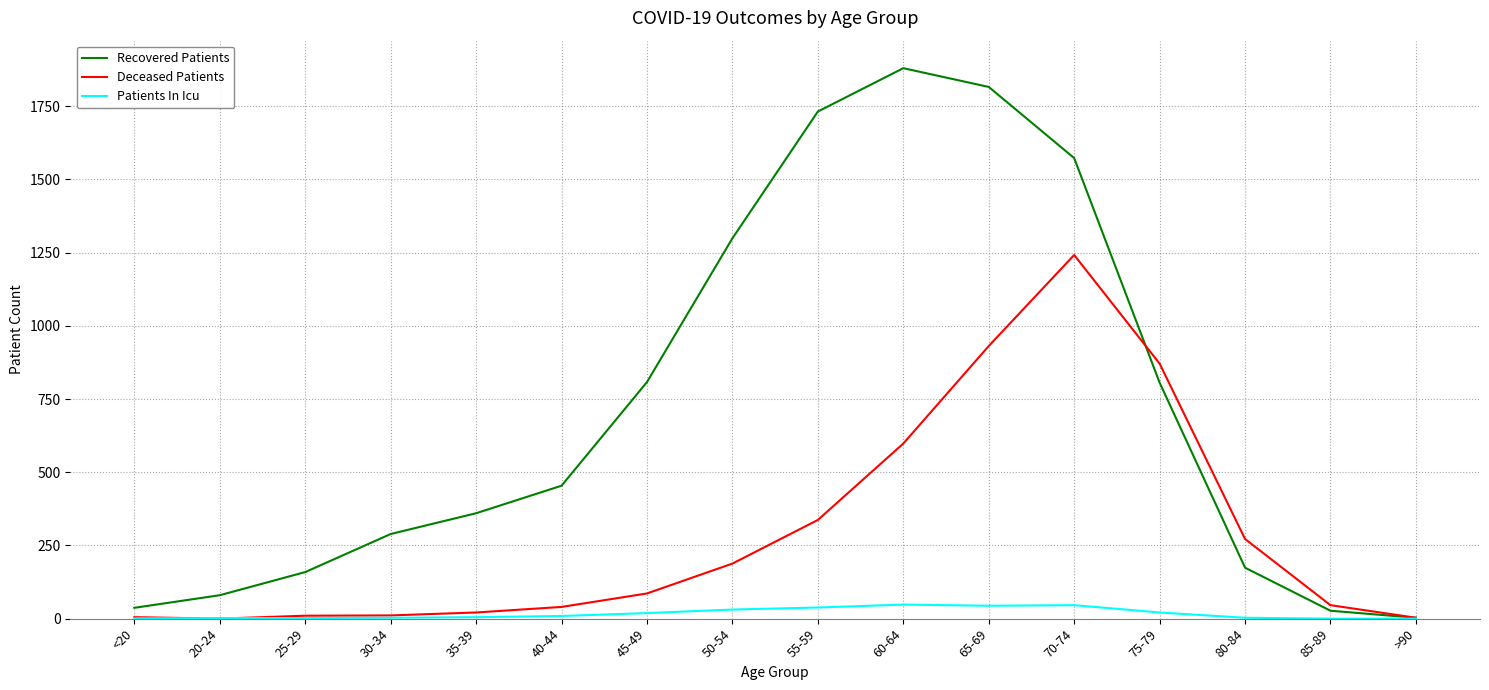

What are all the series names shown in the legend?

Recovered Patients, Deceased Patients, Patients In Icu